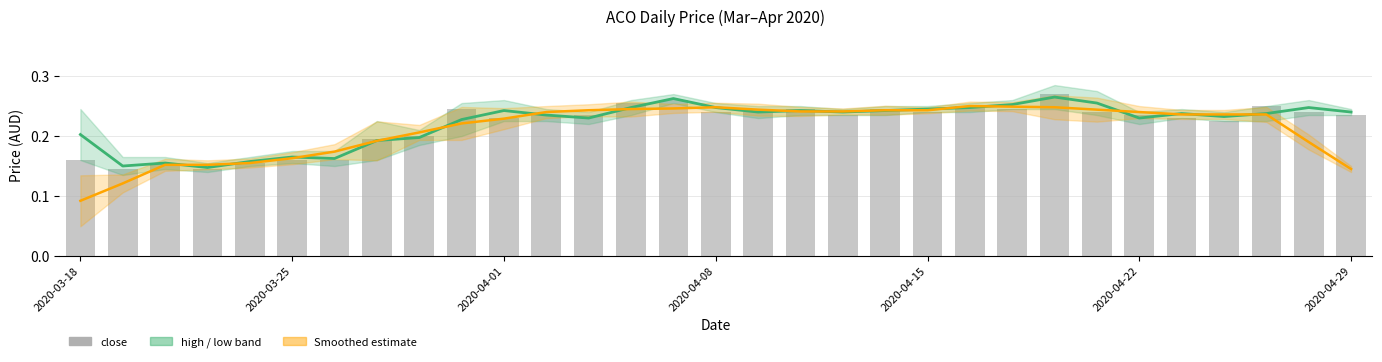

Is it true that low equals 0.2 at 28?

True